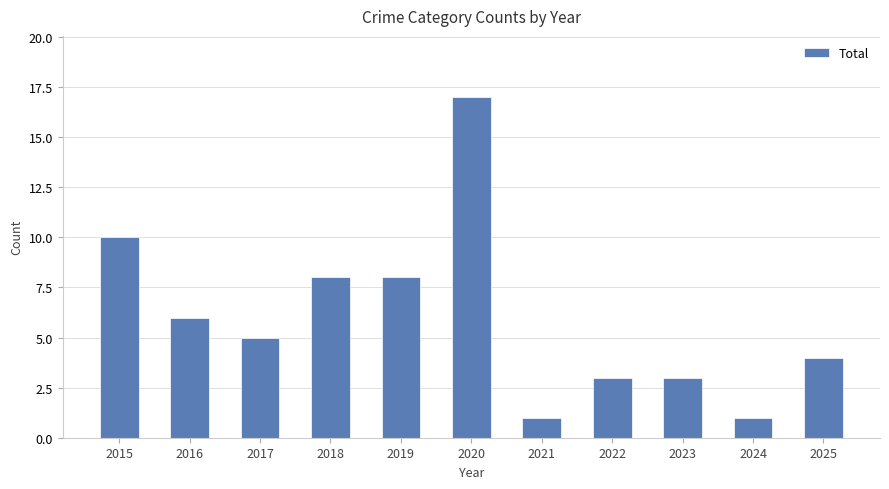

What is the ratio of the value at 2024 to the value at 2017?

0.2